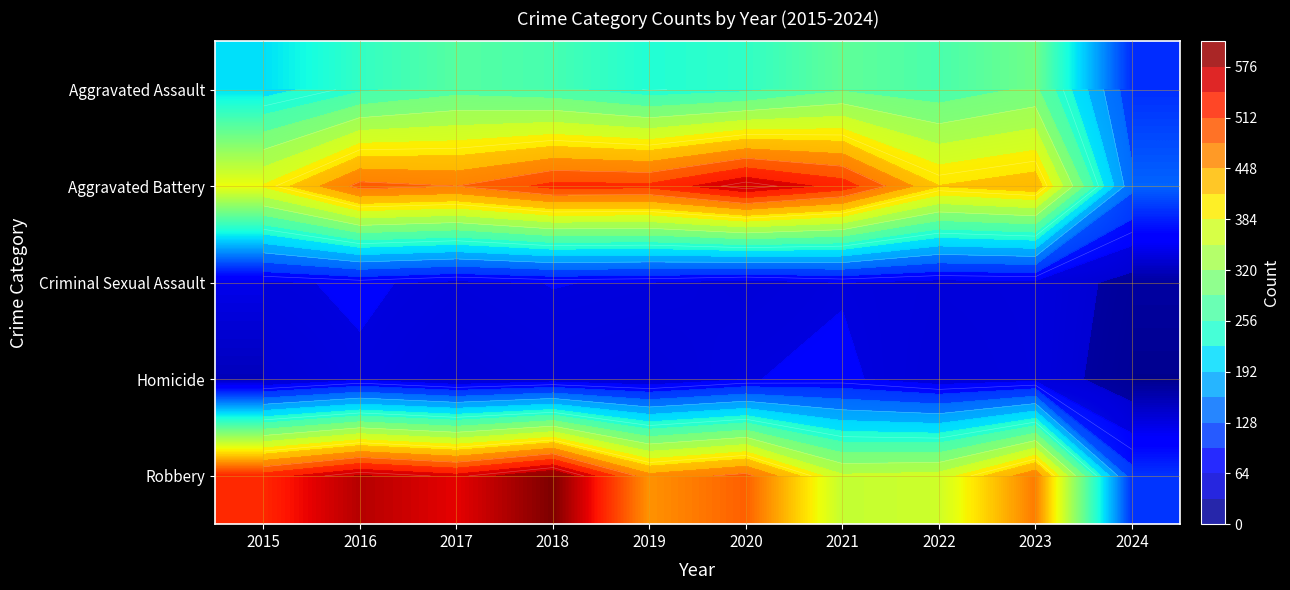

Is the value of Homicide at 2022 greater than the value of Criminal Sexual Assault at 2023?

No